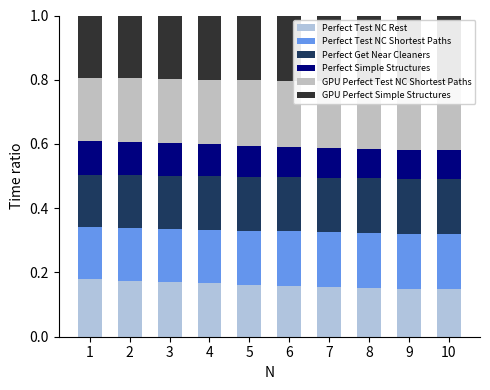

How many bars are there in each group?

6